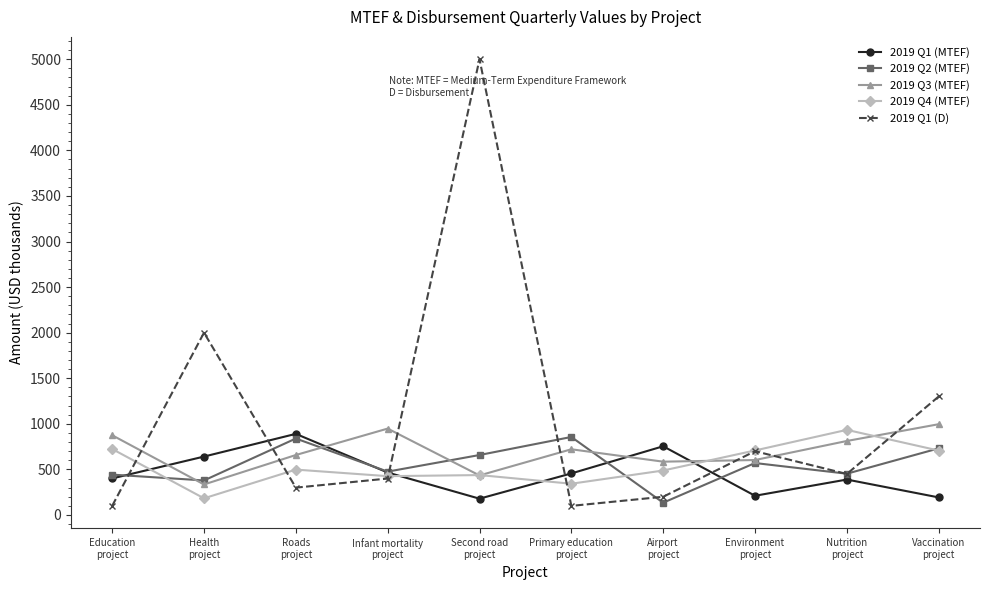

True or false: 2019 Q2 (MTEF) and 2019 Q4 (MTEF) intersect in this chart.

True